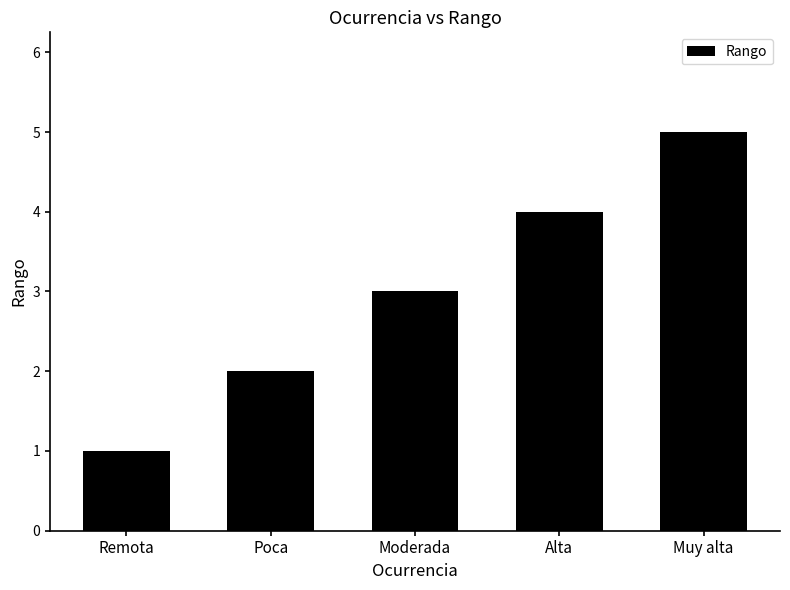

How many bars are there in total?

5